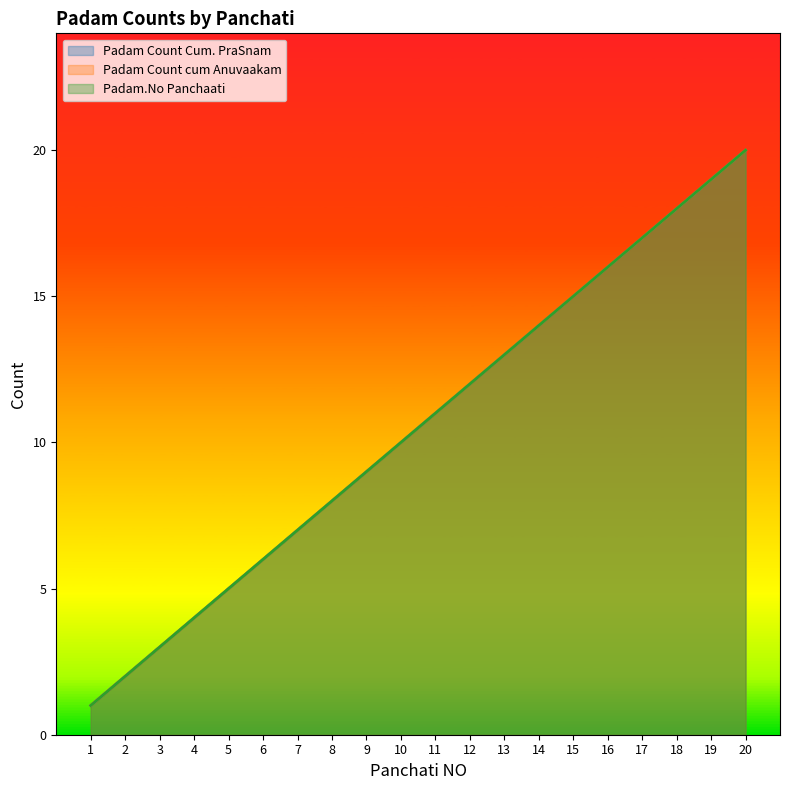

What is the value of the Padam Count cum Anuvaakam point at the 6th from the left?

6